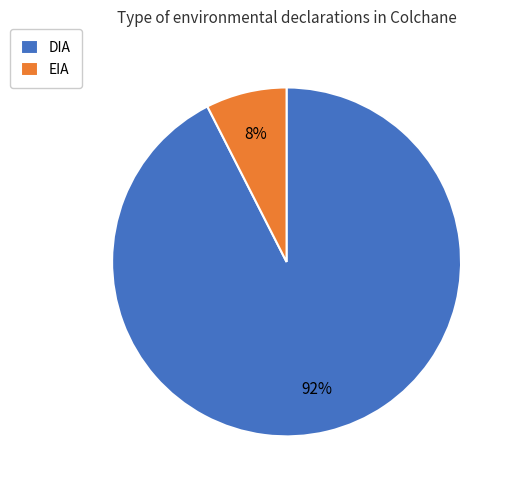

Rank the categories by value from lowest to highest.

EIA, DIA